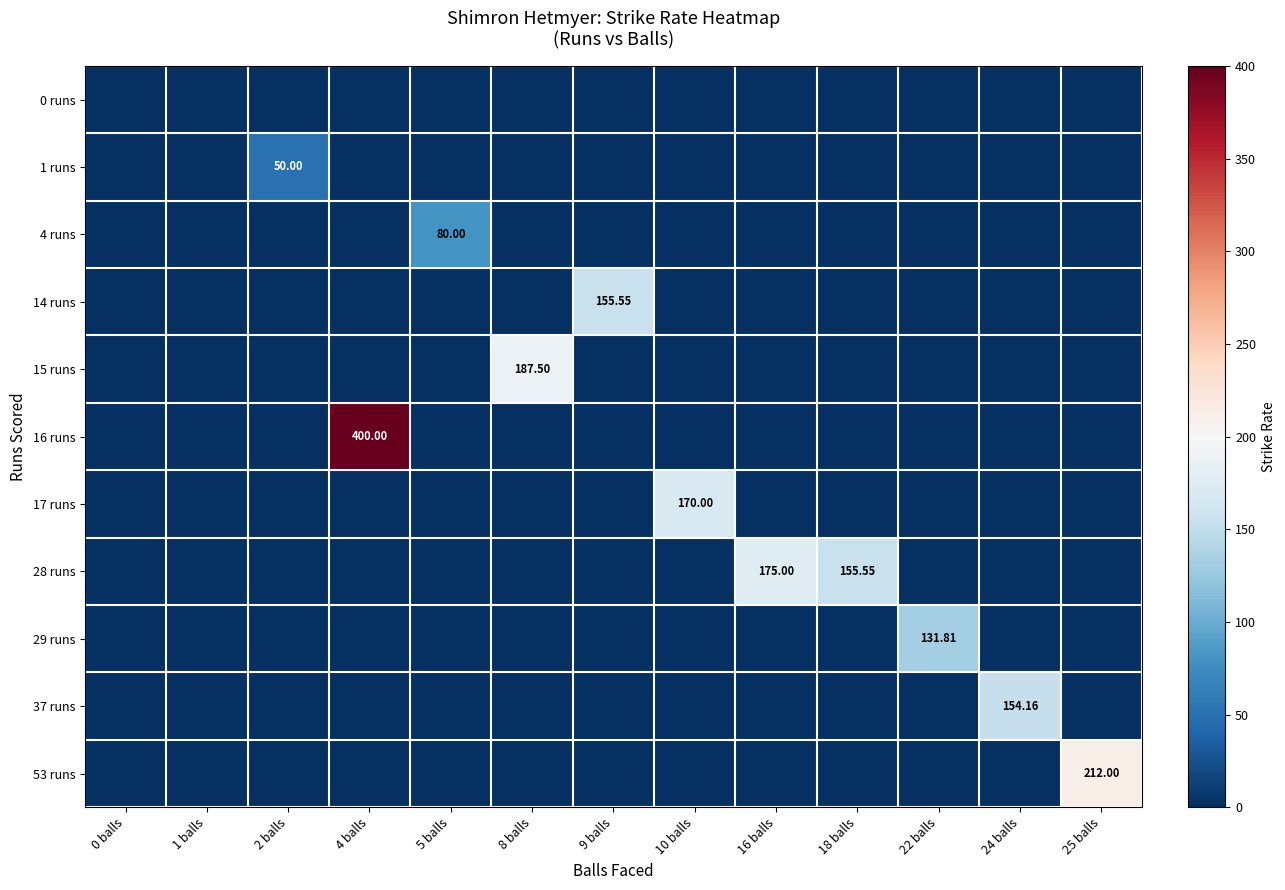

The value of 1 runs at 22 balls is 0.0. True or false?

True